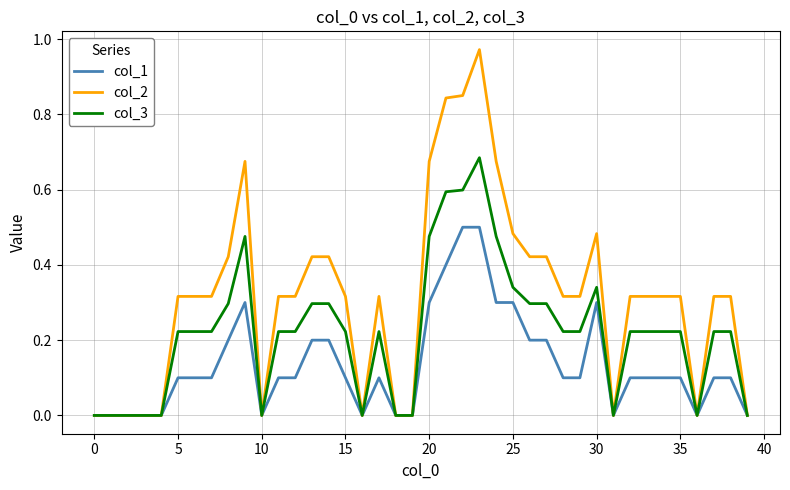

List the series in order of their peak value, highest first.

col_2, col_3, col_1